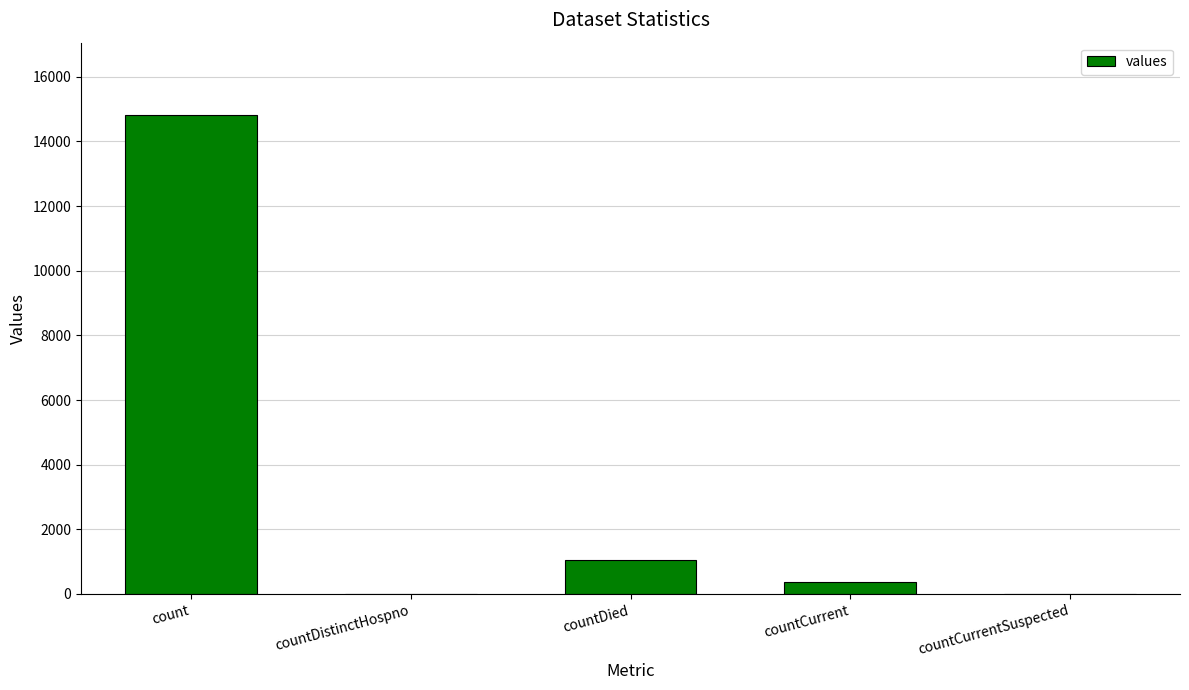

At which category does the chart reach its peak across all series?

count